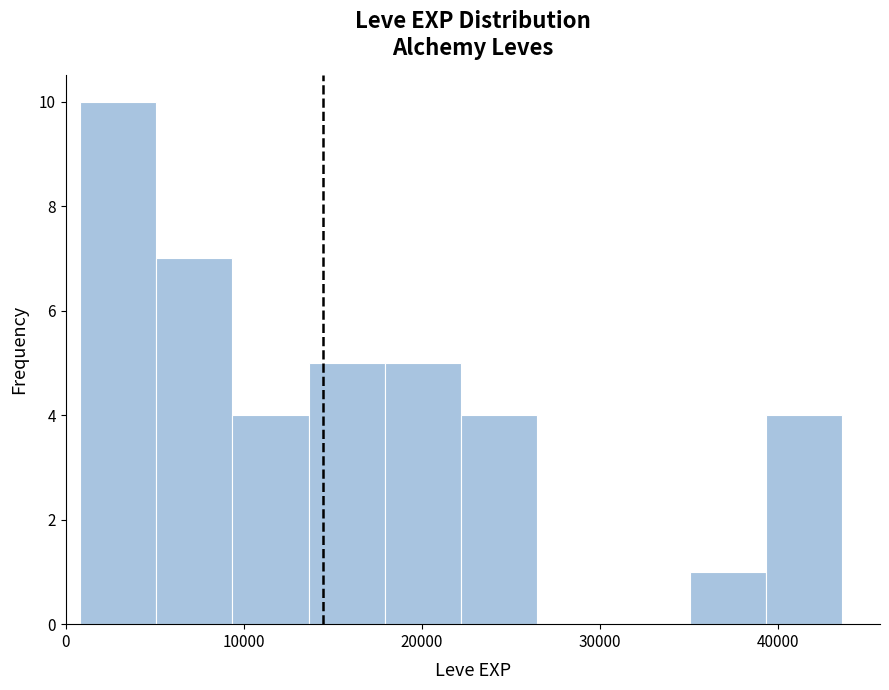

Over which range of the x-axis is the bar tallest?

1000 to 5000